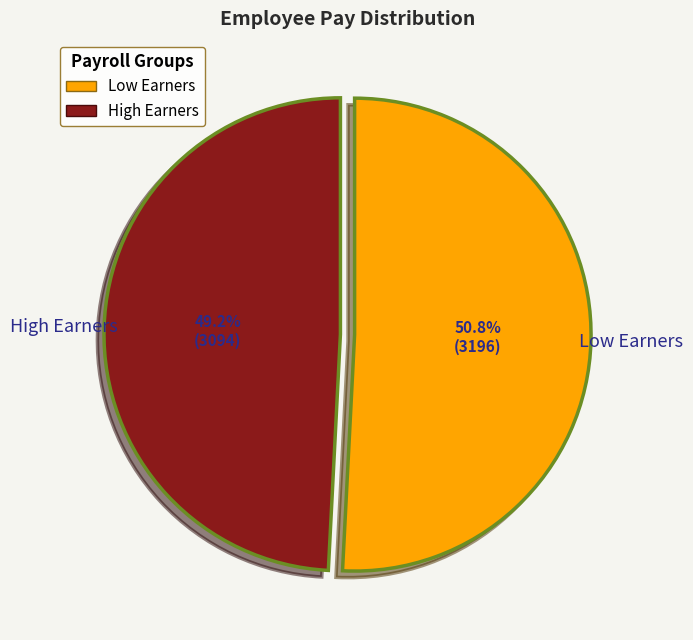

How many slices are in this pie chart?

2